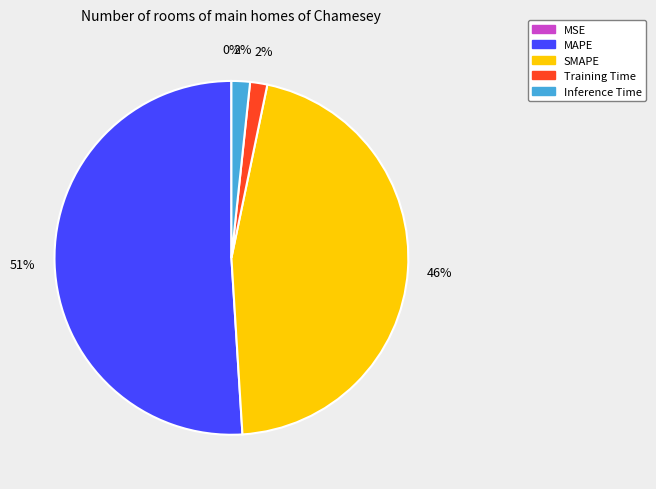

Is there any slice that represents more than half of the pie?

Yes